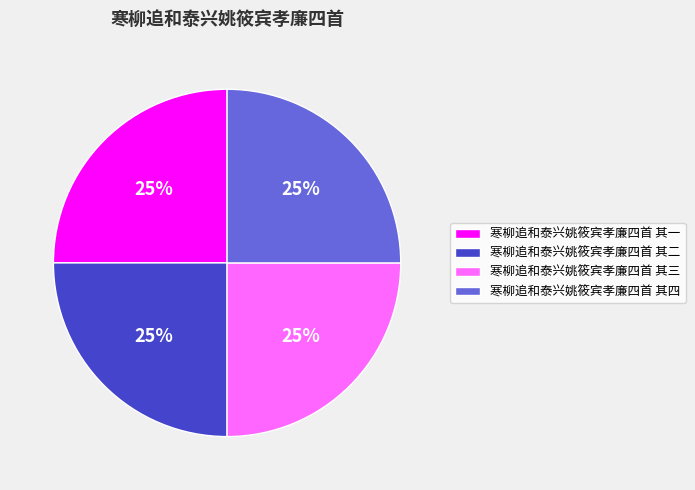

Does 寒柳追和泰兴姚筱宾孝廉四首 其四 account for over 50% of the chart?

No